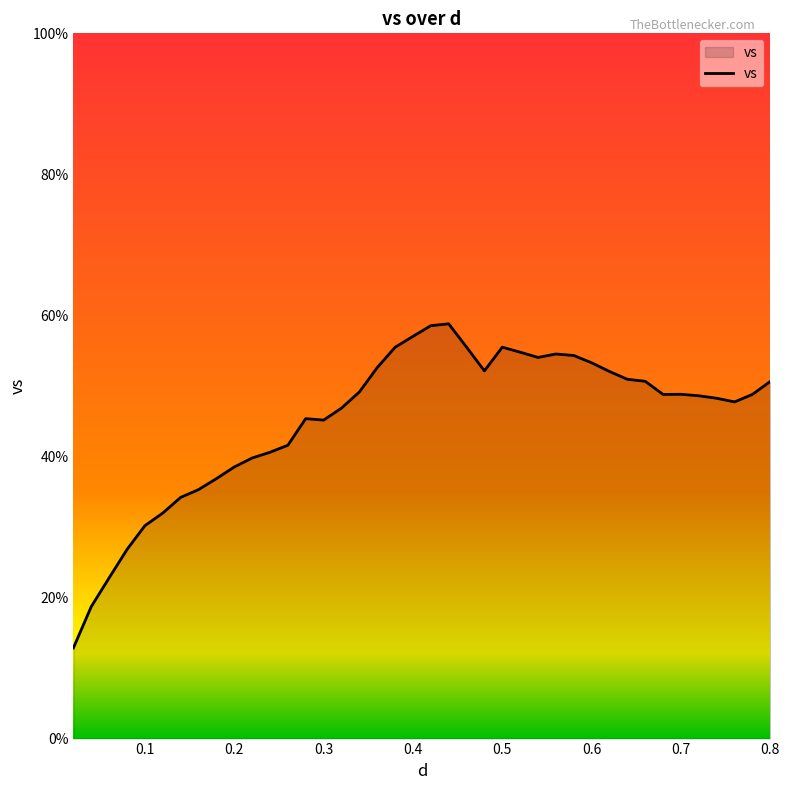

What is the maximum value shown in the chart?

58.8